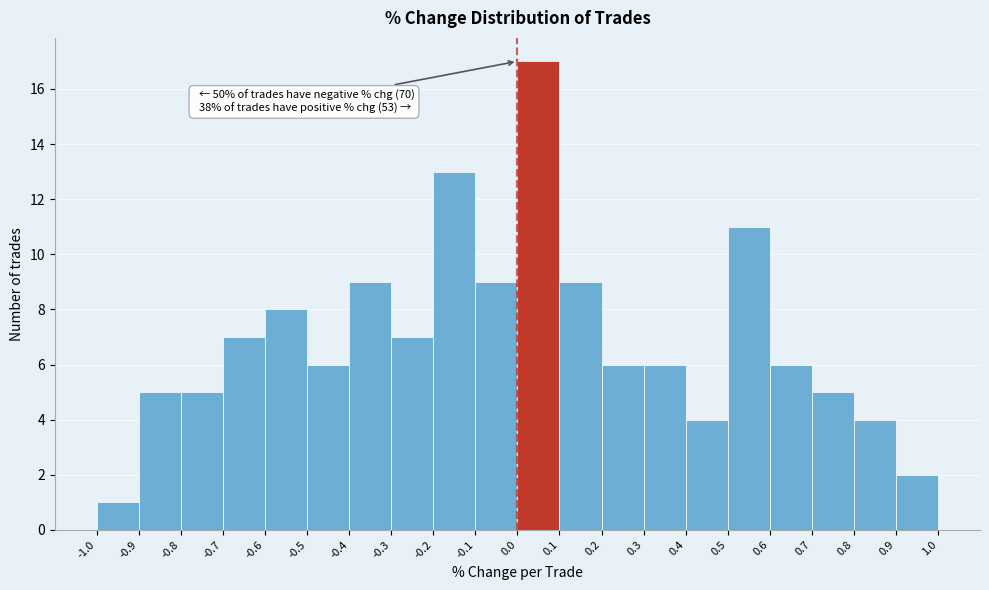

Over which range of the x-axis is the bar tallest?

0.0 to 0.1